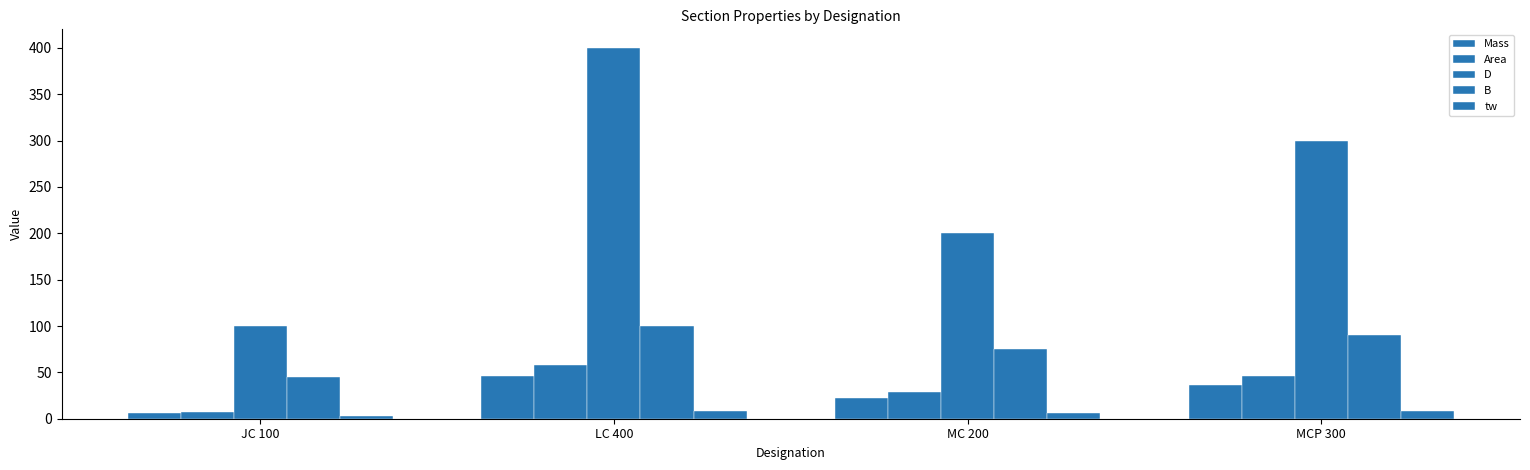

What is the difference between the highest and lowest values at LC 400?

392.0